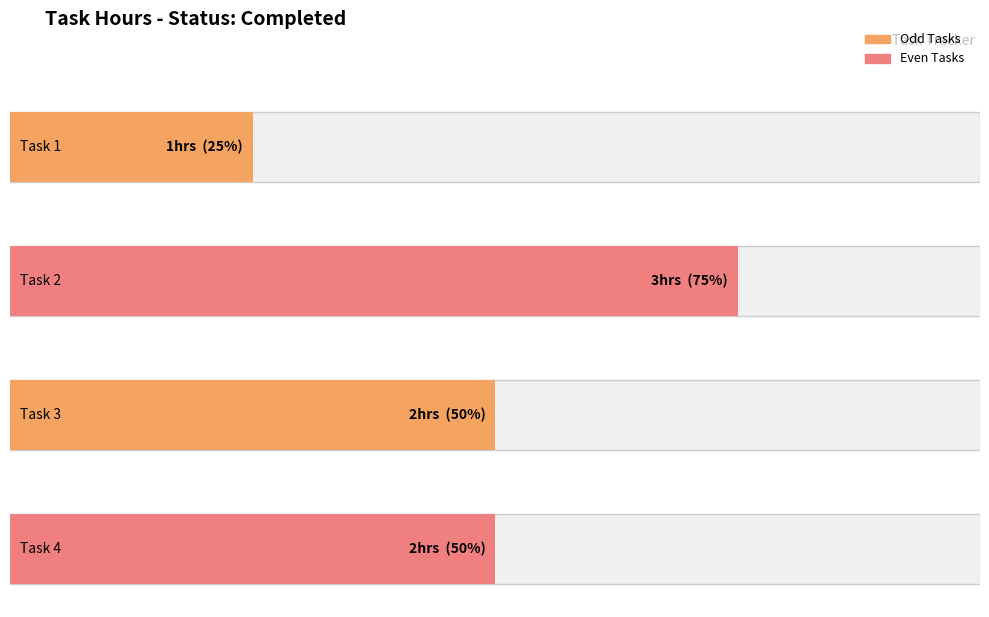

Reading left to right, list all the values displayed in this chart.

1	3	2	2